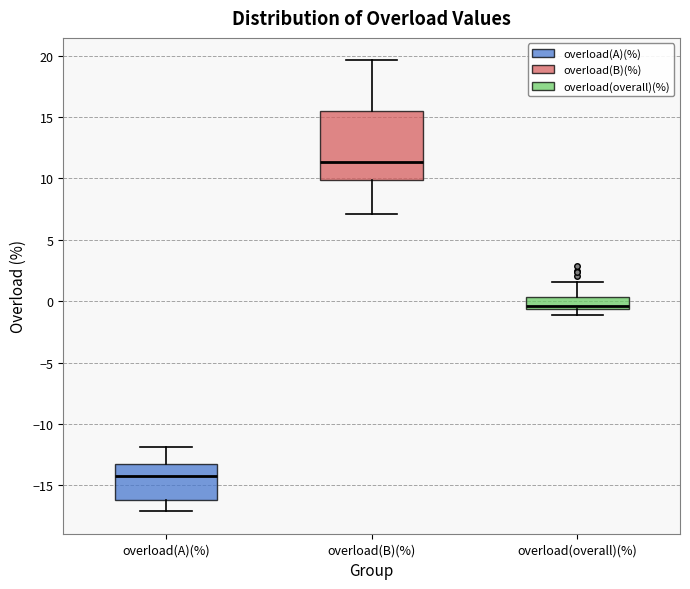

Comparing the boxes themselves (not the whiskers), which one is the tallest?

overload(B)(%)